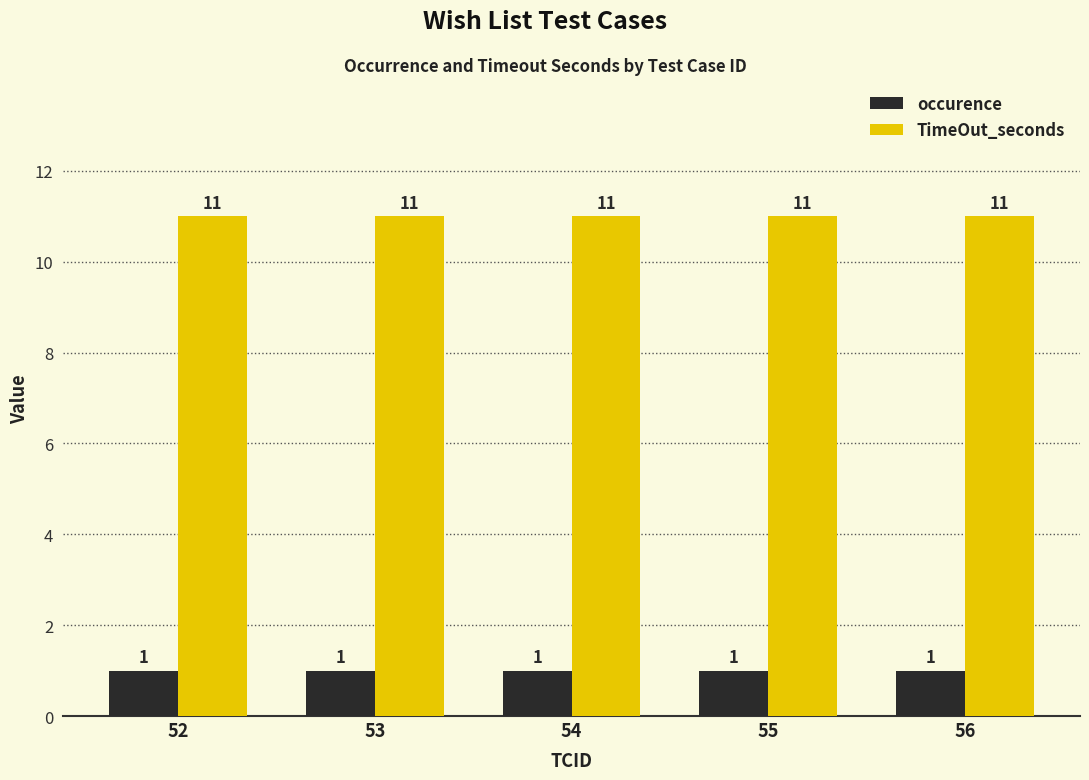

Rank the series at 56 from lowest to highest value.

occurence, TimeOut_seconds